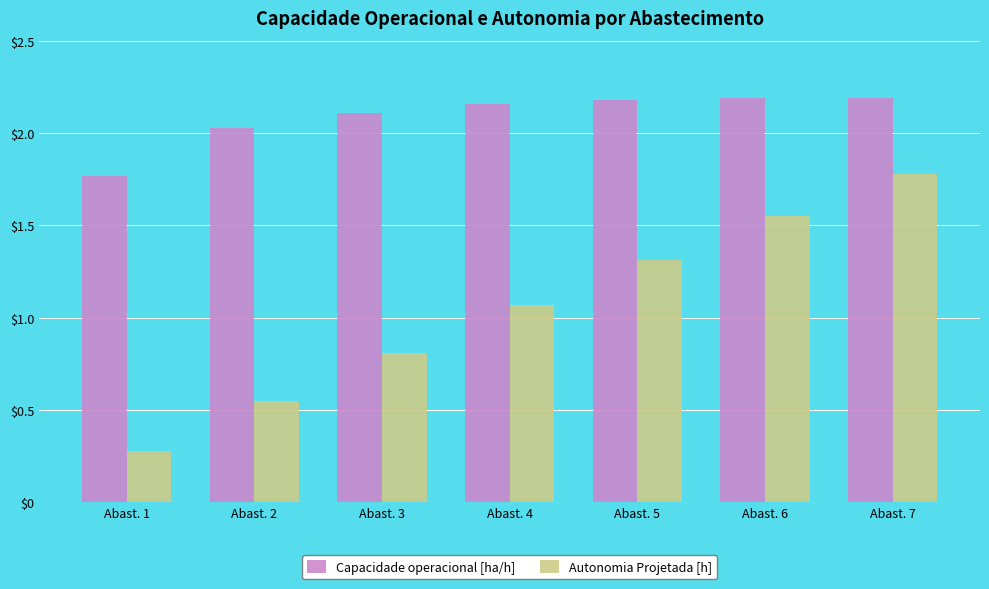

Does the chart contain stacked bars?

No